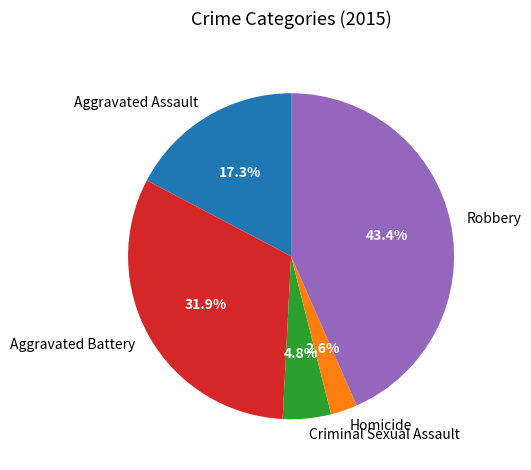

To the nearest percent, what portion does Aggravated Battery represent?

32%